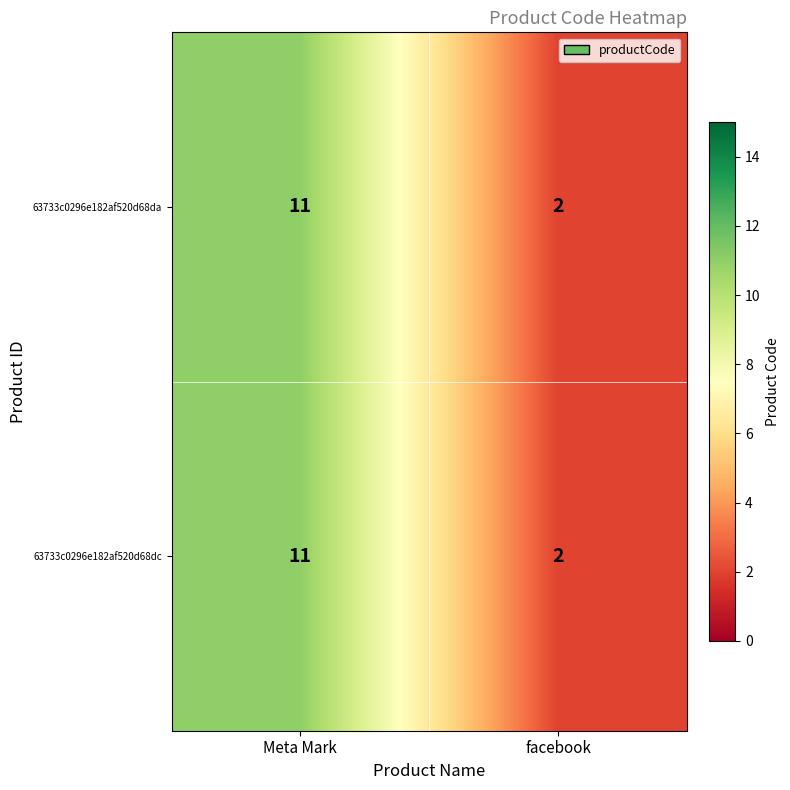

What is the maximum value shown in the chart?

11